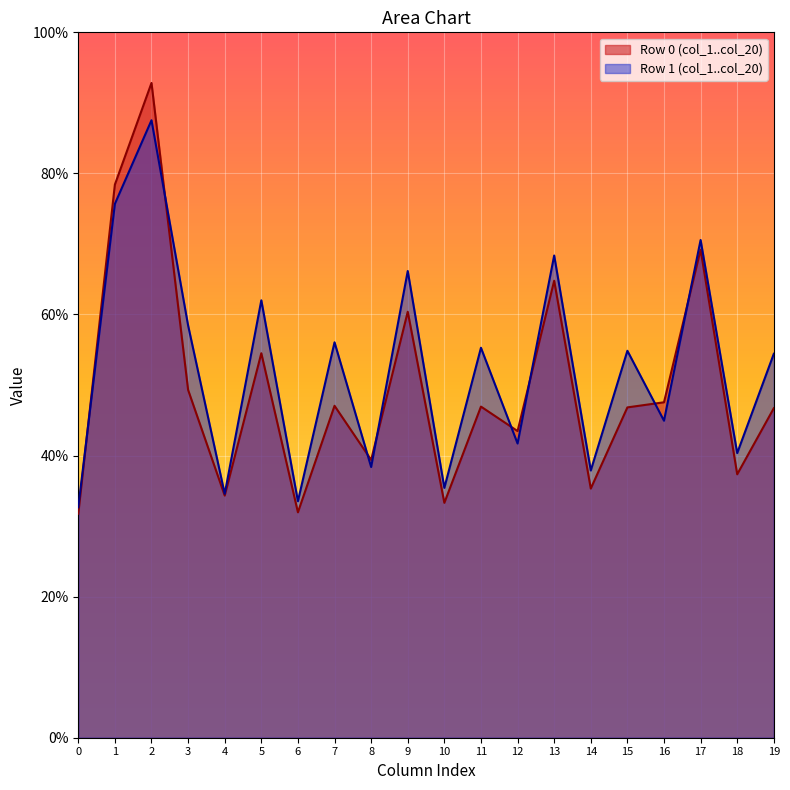

What is the total value across all series at 18?

77.7